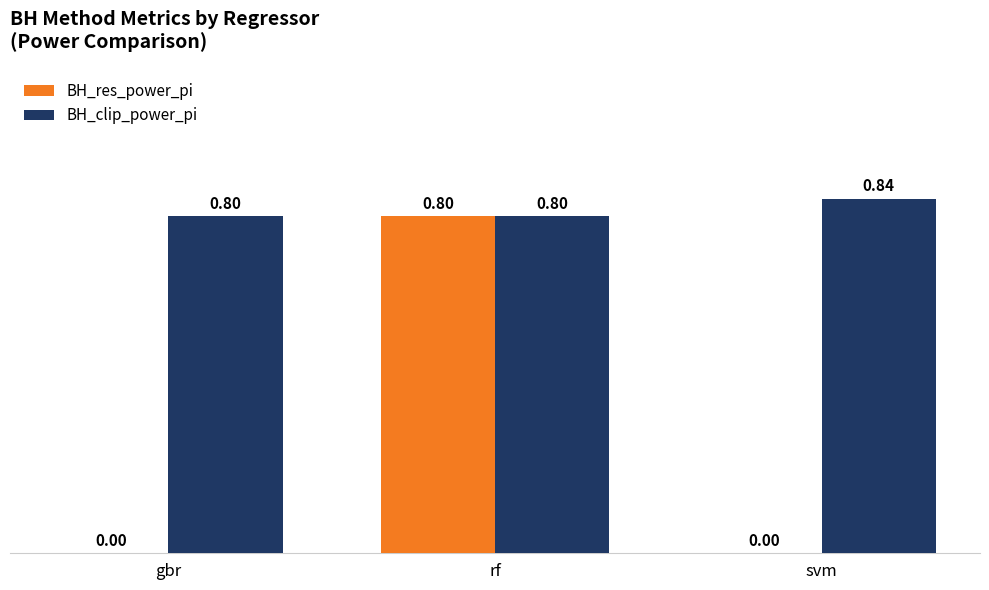

Which series changed the most between rf and svm?

BH_res_power_pi